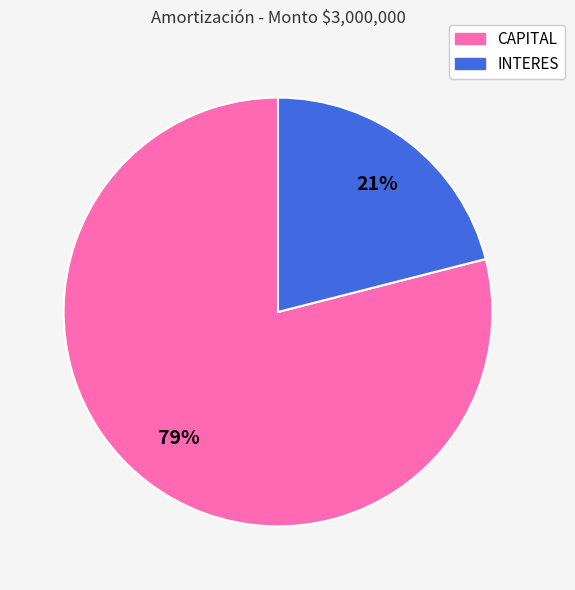

To the nearest percent, what is the difference between the largest and smallest slice percentages?

58%